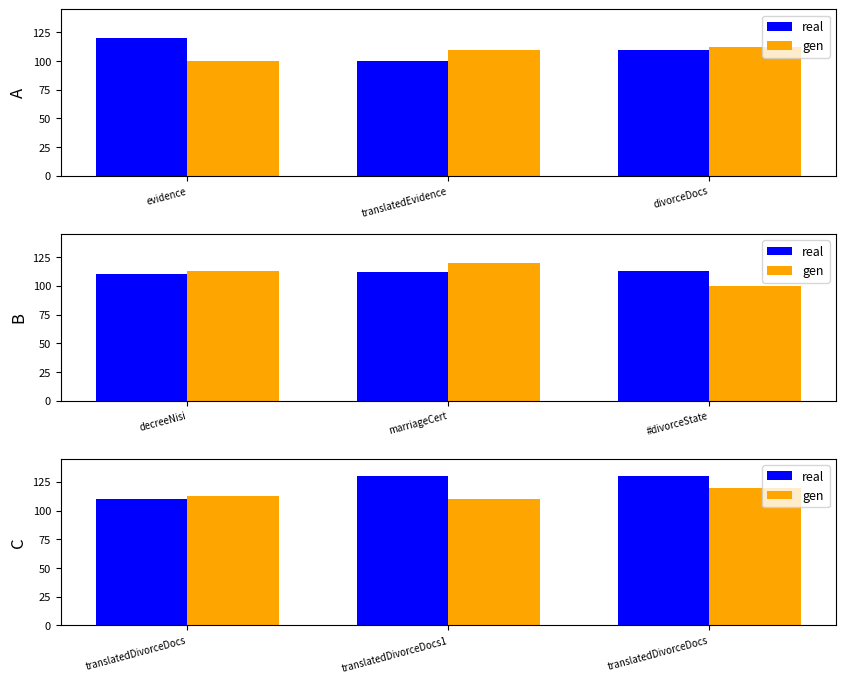

List the series in order of their peak value, lowest first.

gen, real